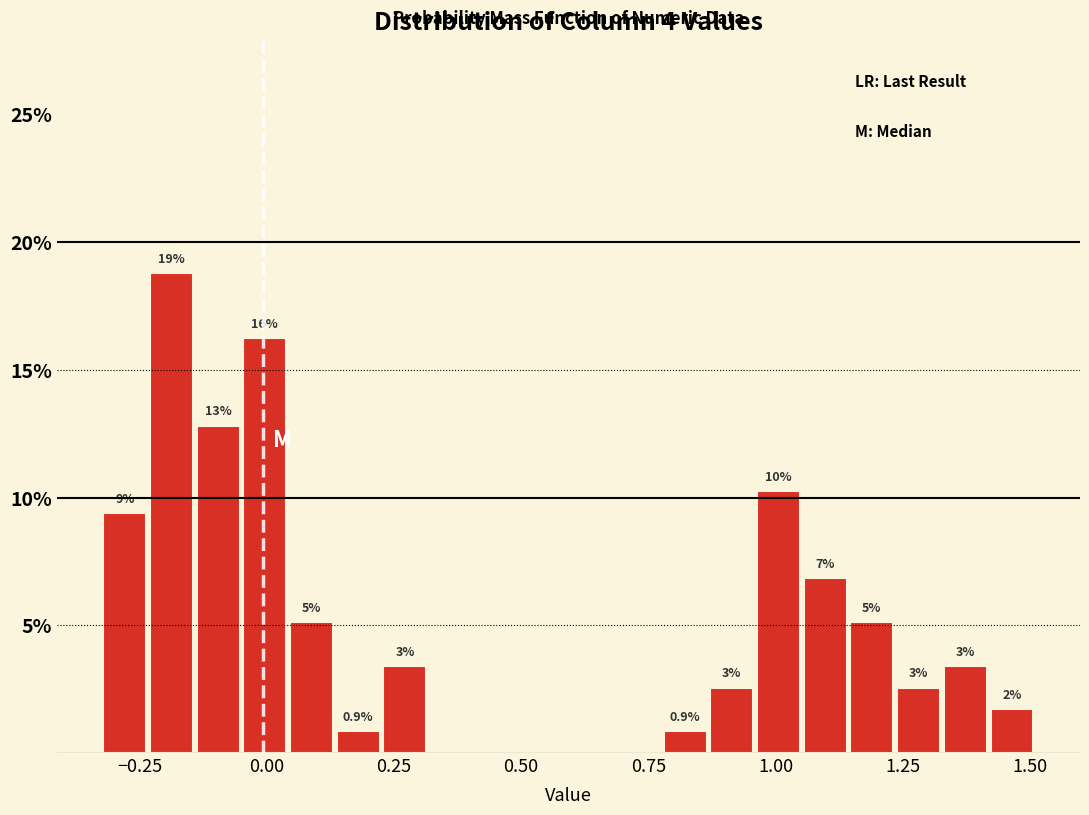

Read against the x-axis, roughly where is the centre of the tallest bar?

-0.20